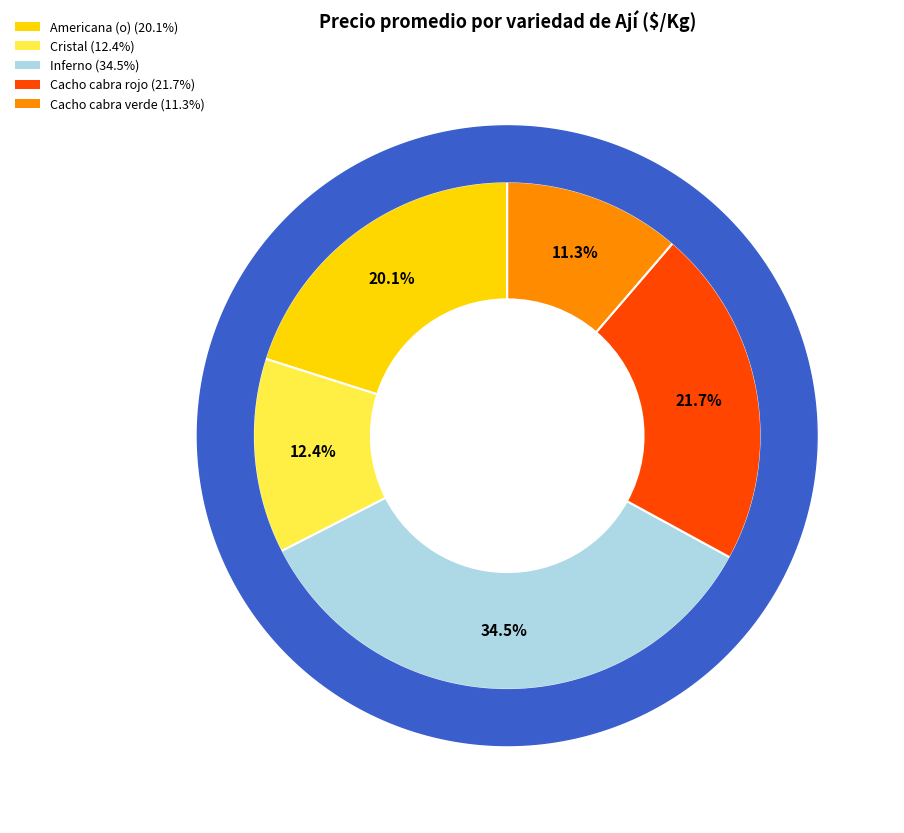

The Cristal slice represents 12% of the pie. True or false?

True